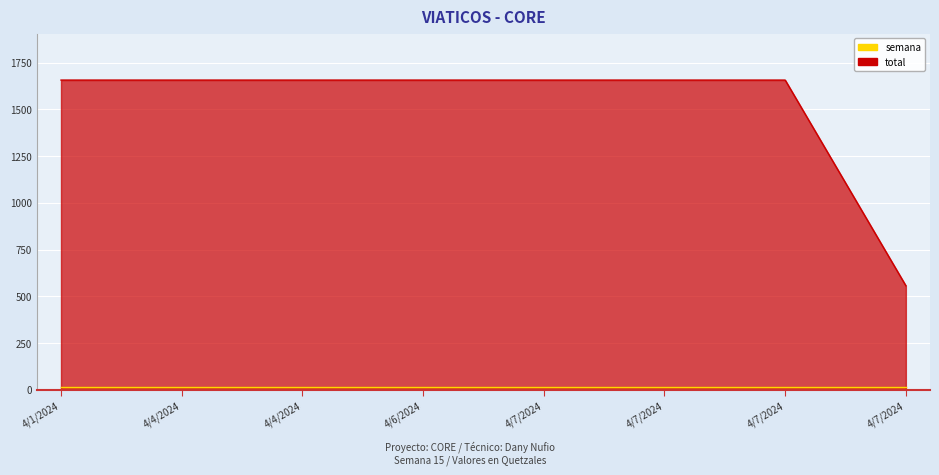

Rank the categories by value from lowest to highest.

4/7/2024, 4/1/2024, 4/4/2024, 4/4/2024, 4/6/2024, 4/7/2024, 4/7/2024, 4/7/2024